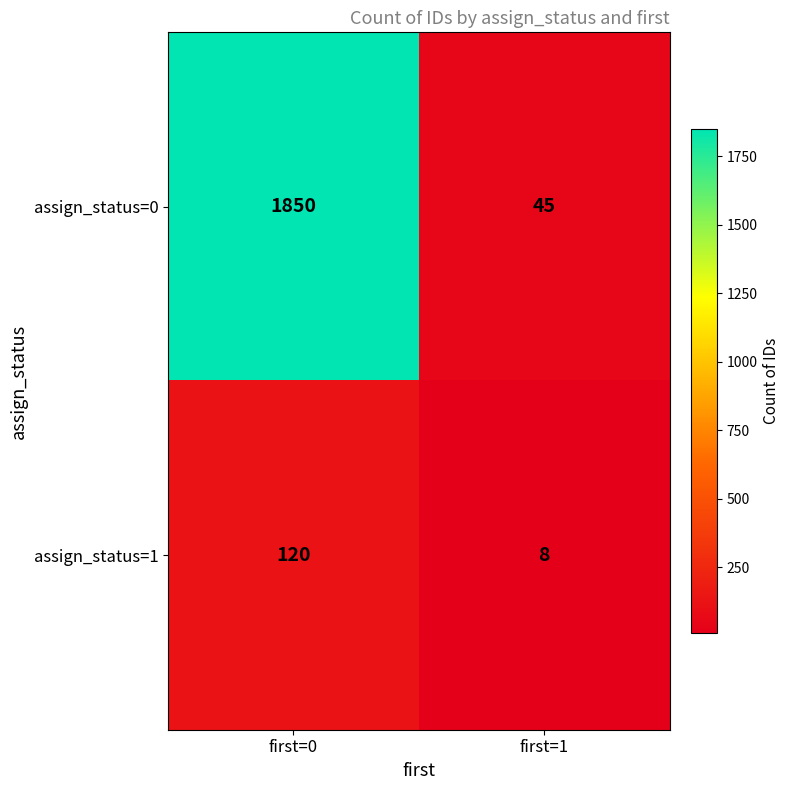

What is the difference between the maximum and minimum values in the assign_status=0 series?

1805